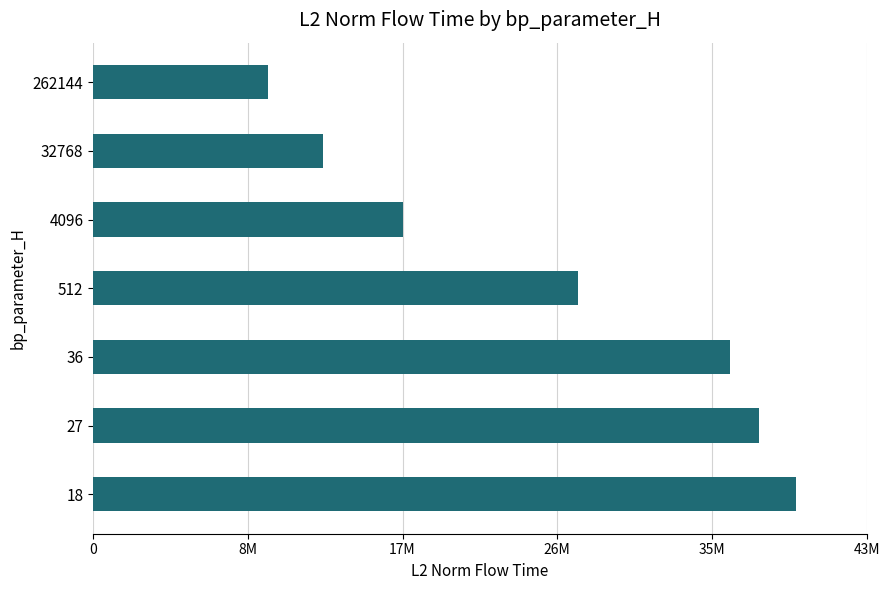

What is the difference between the maximum and minimum values?

30001301.7